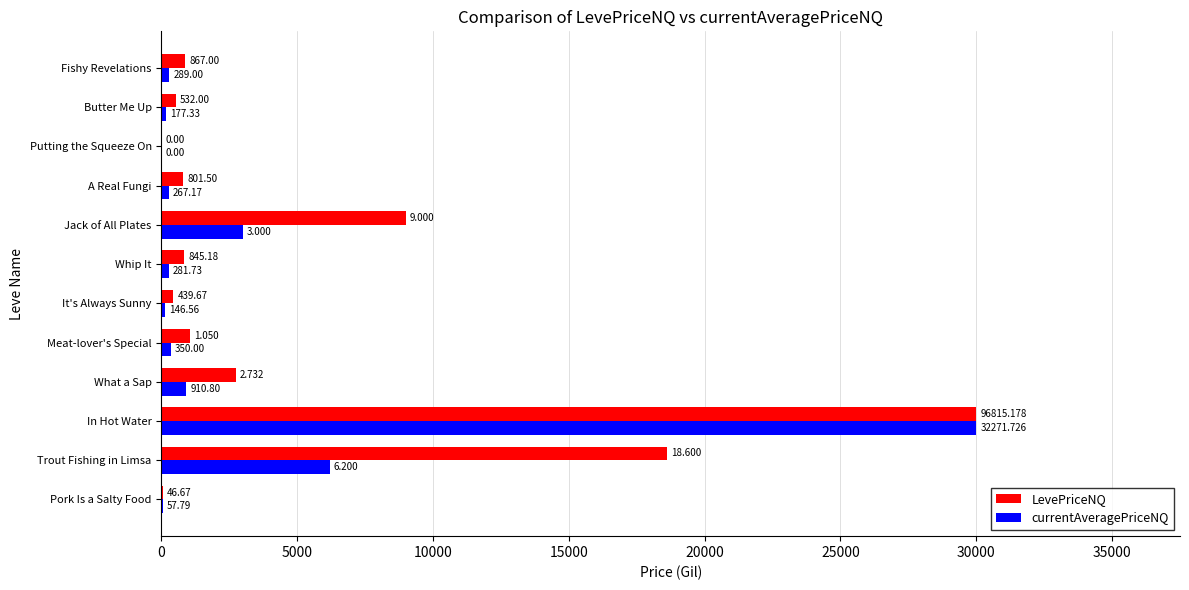

Which series has the largest total across all categories?

LevePriceNQ